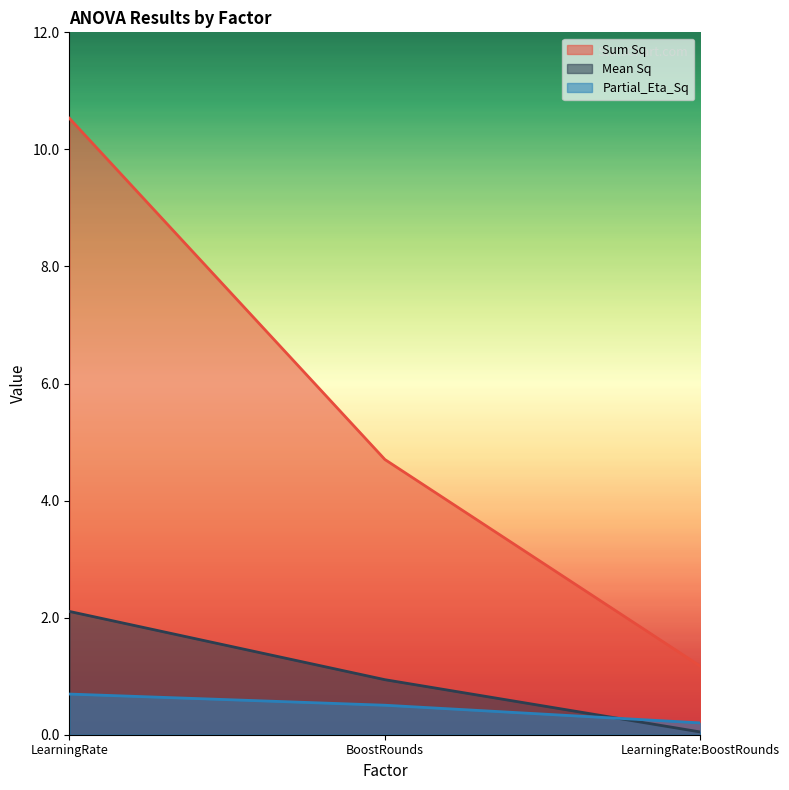

What is the label of the 2nd point from the left?

BoostRounds